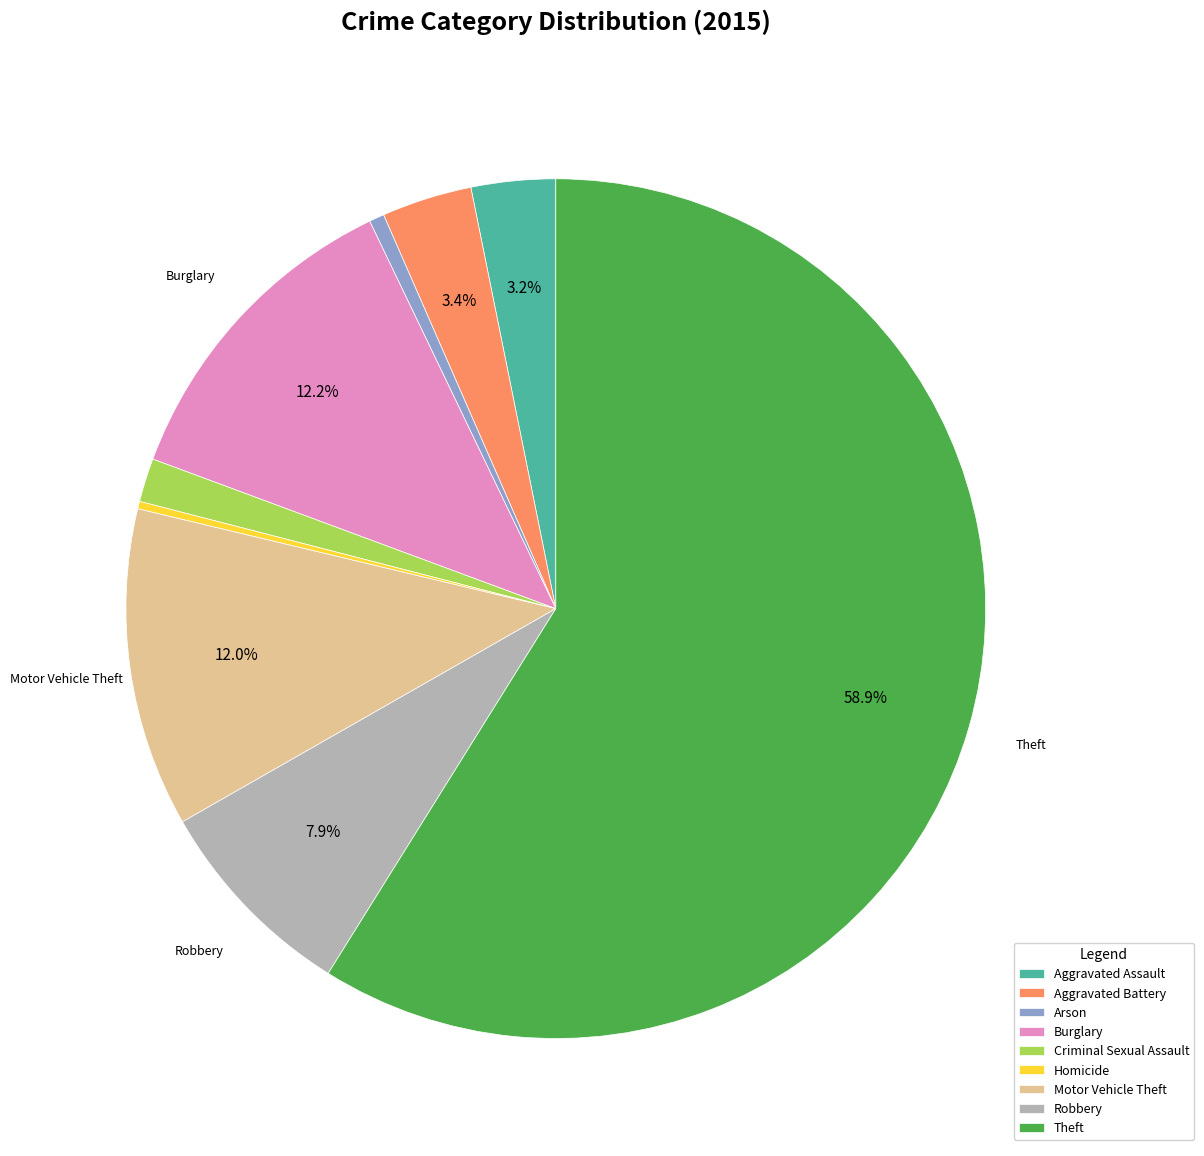

How many slices are in this pie chart?

9